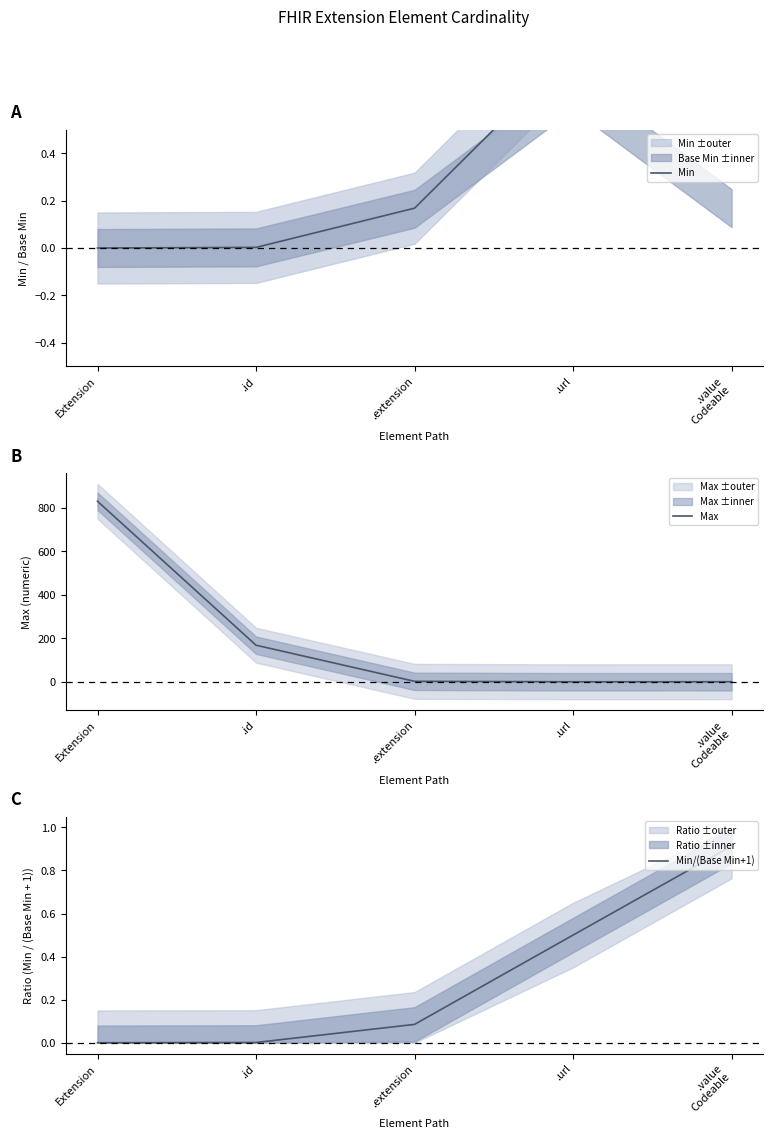

At which label does Max first exceed 2?

Extension